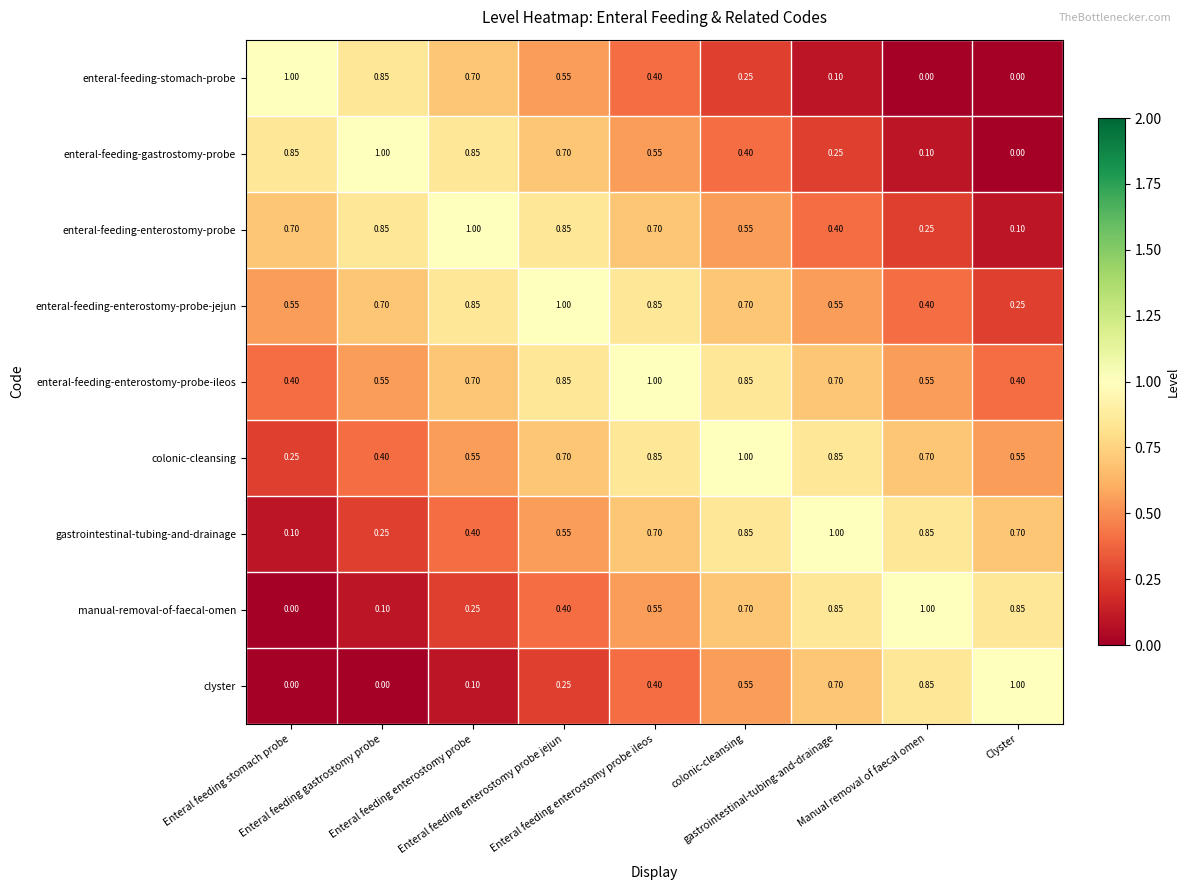

Which series has the largest total across all categories?

enteral-feeding-enterostomy-probe-ileos